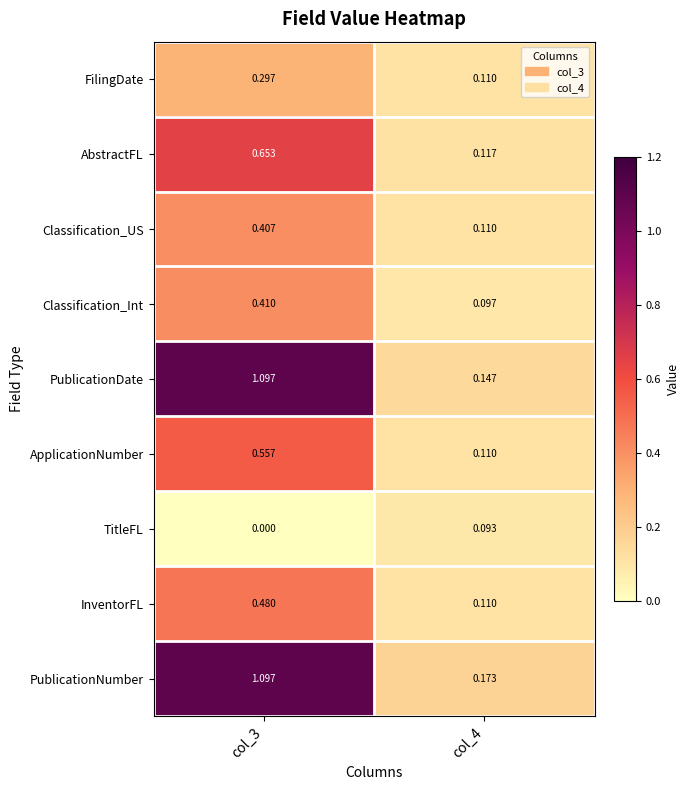

Is the value of Classification_Int at col_4 greater than the value of TitleFL at col_4?

Yes